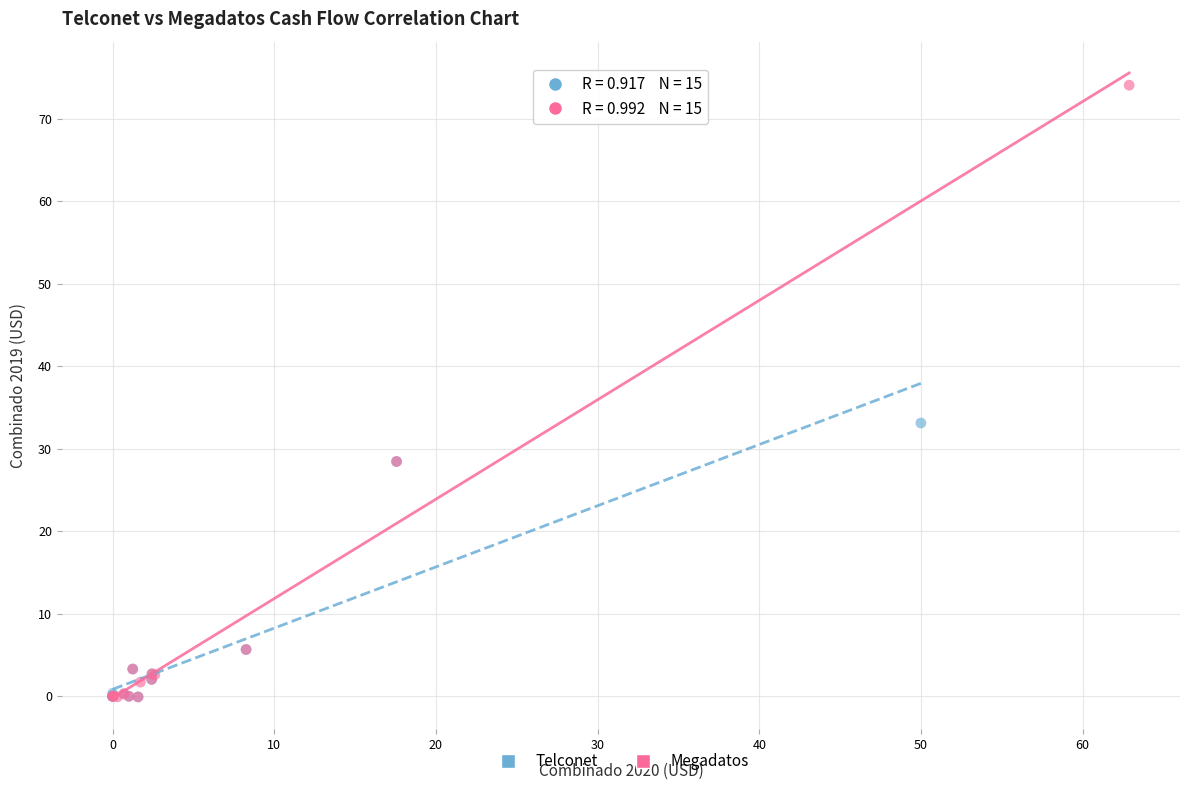

Which series has the largest Y range (max minus min)?

Megadatos